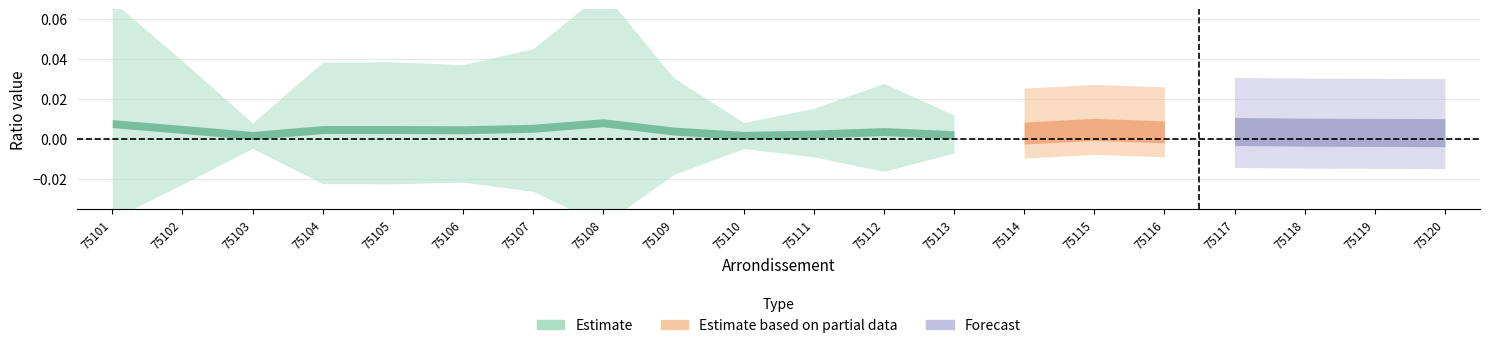

True or false: ratio_pop and ratio_pop_log2 intersect in this chart.

False